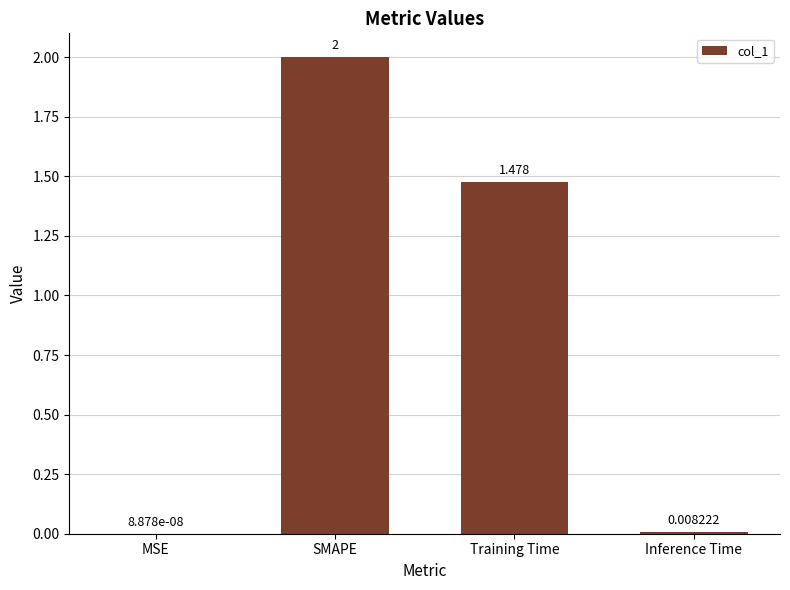

At which category does the chart reach its peak across all series?

SMAPE